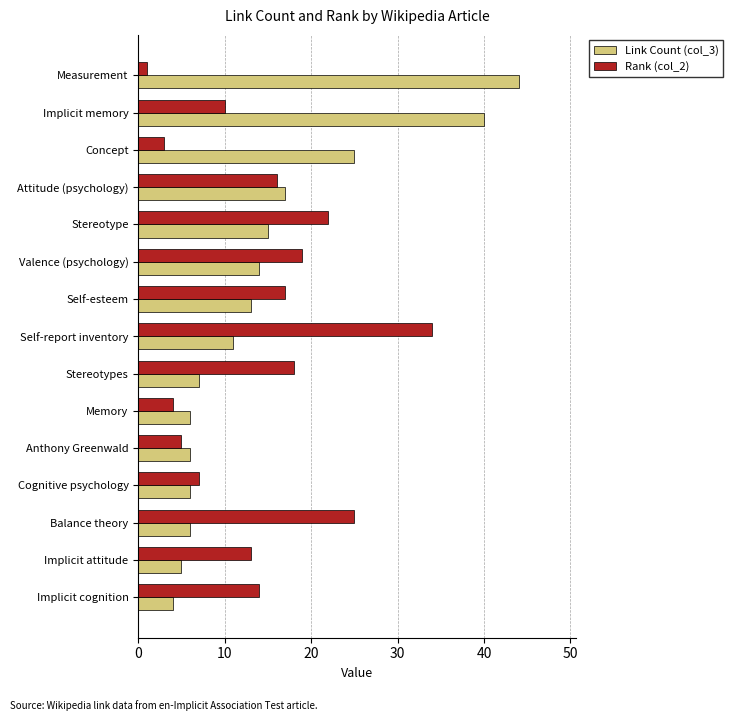

What are all the series names shown in the legend?

Link Count (col_3), Rank (col_2)